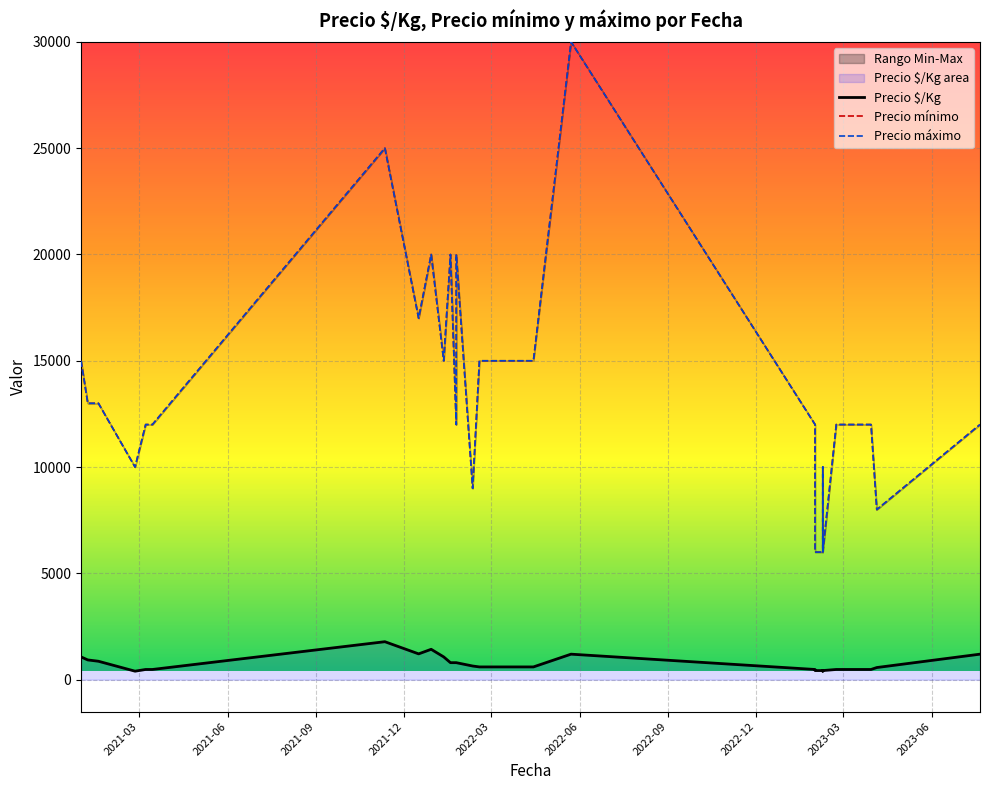

How many lines are shown in the chart?

3